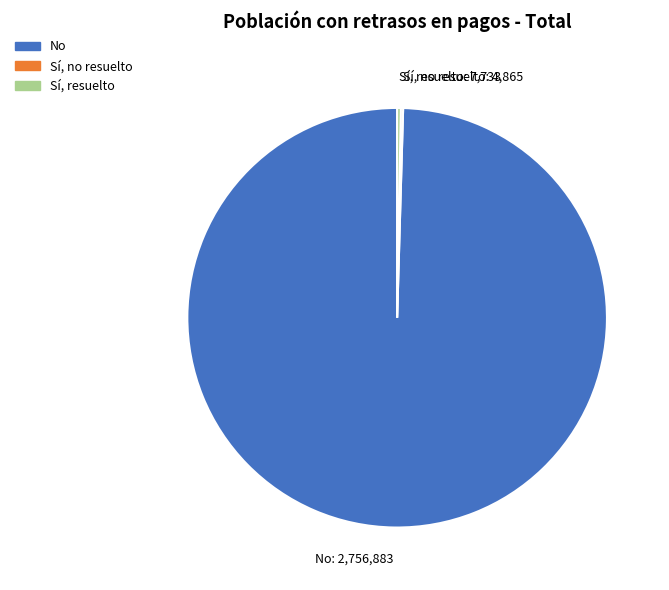

Which slice is the largest?

No